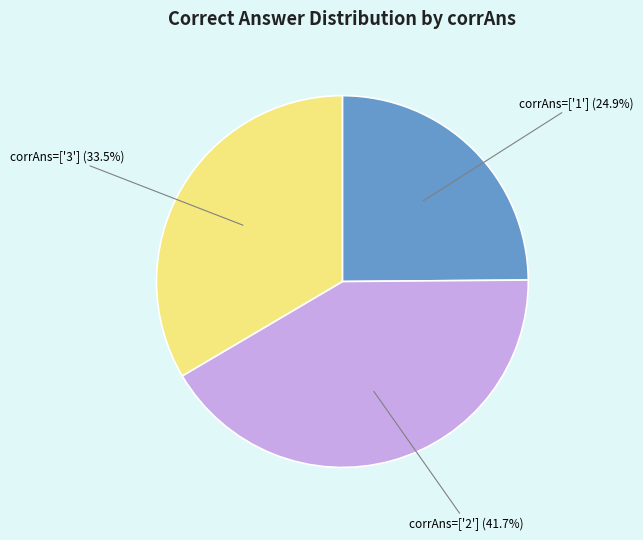

Does any single category account for the majority?

No